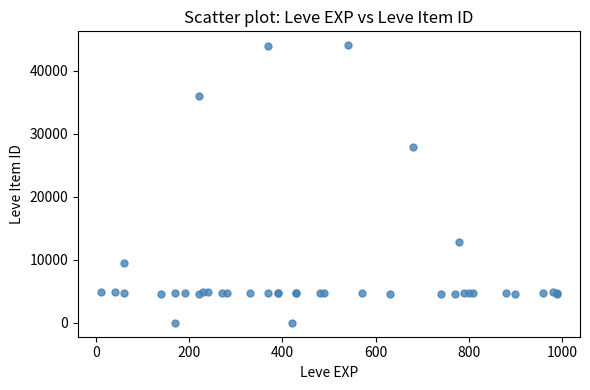

What Y value in the scatter plot is closest to 22048?

27884